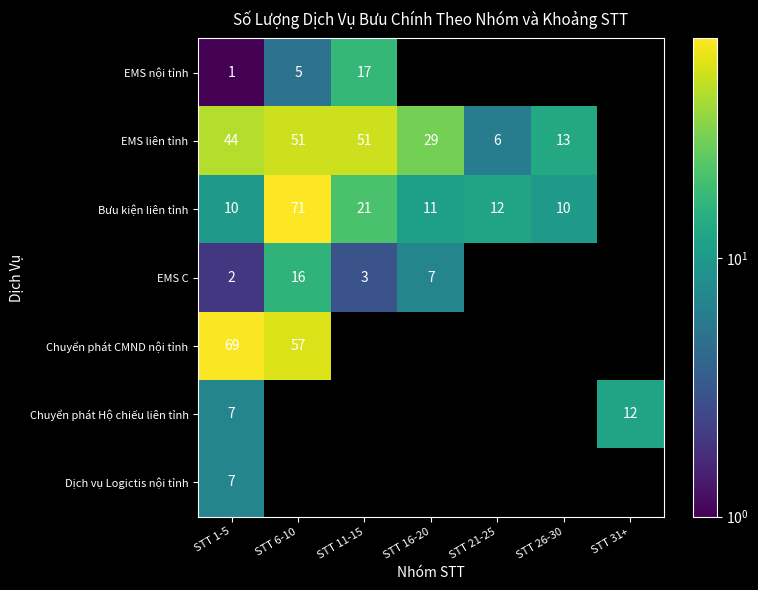

The value of EMS C at STT 1-5 is 3. True or false?

False